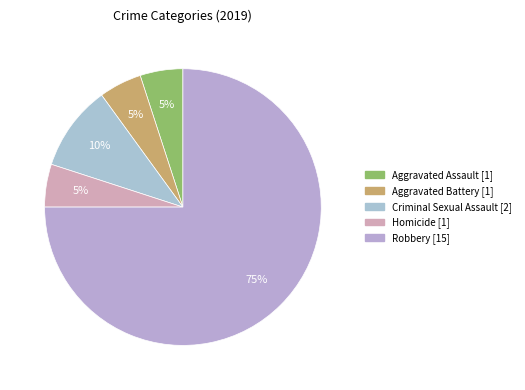

To the nearest percent, what is the average slice percentage?

20%